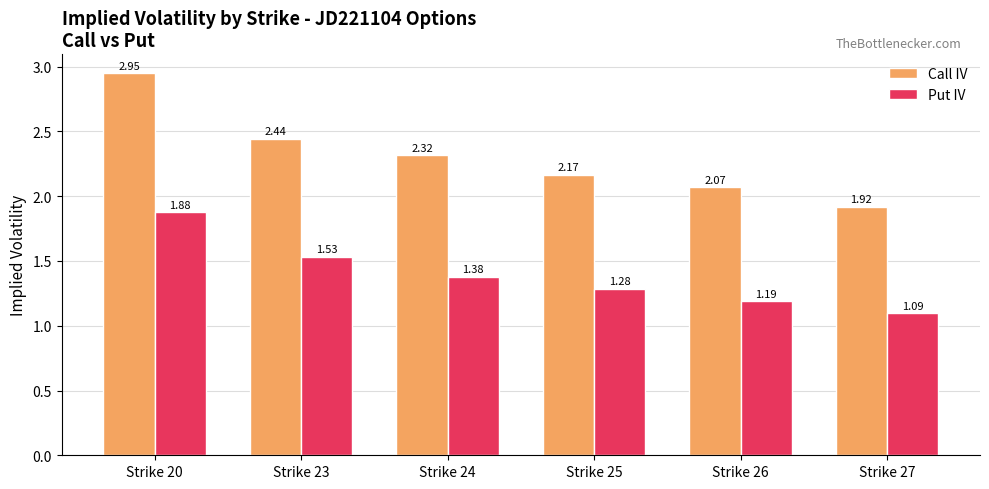

How many data points does each series have?

6